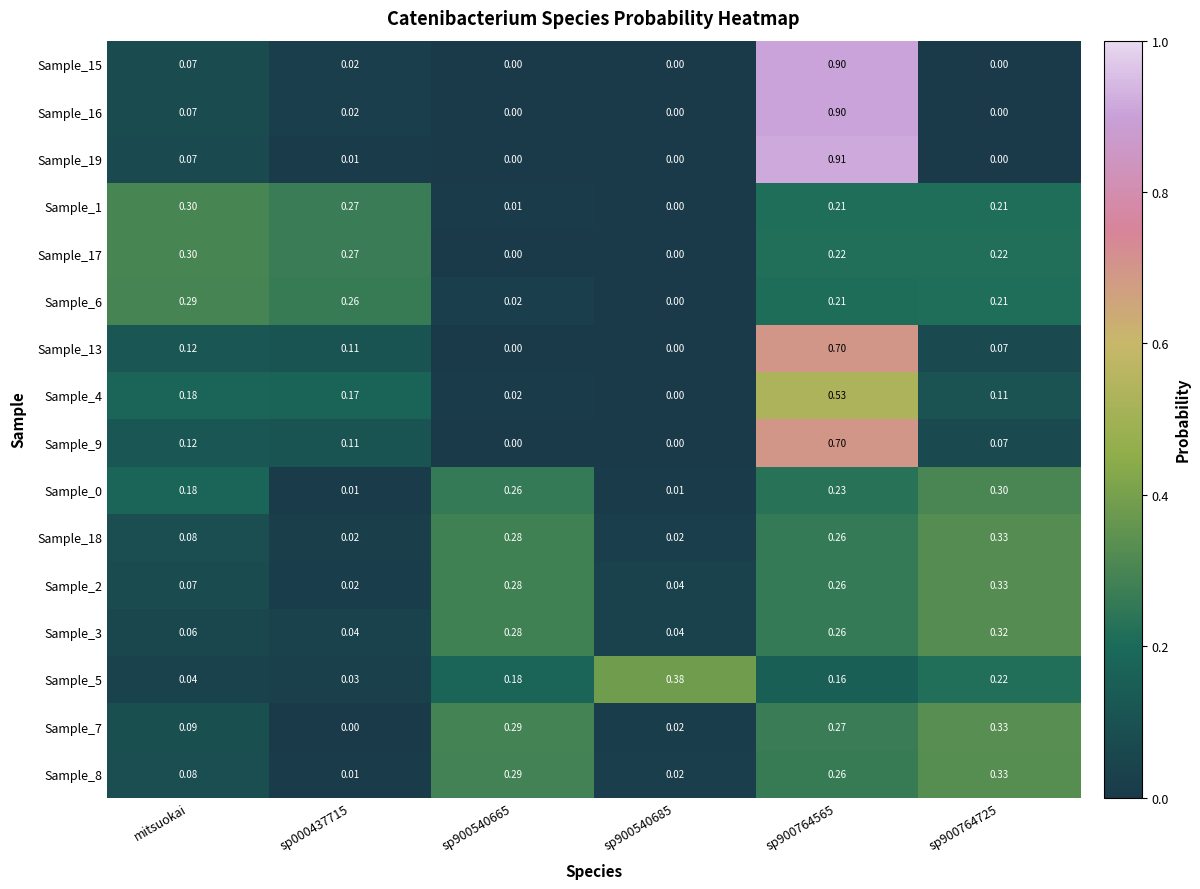

Is the value of Sample_4 at sp900540685 greater than the value of Sample_0 at sp900540665?

No